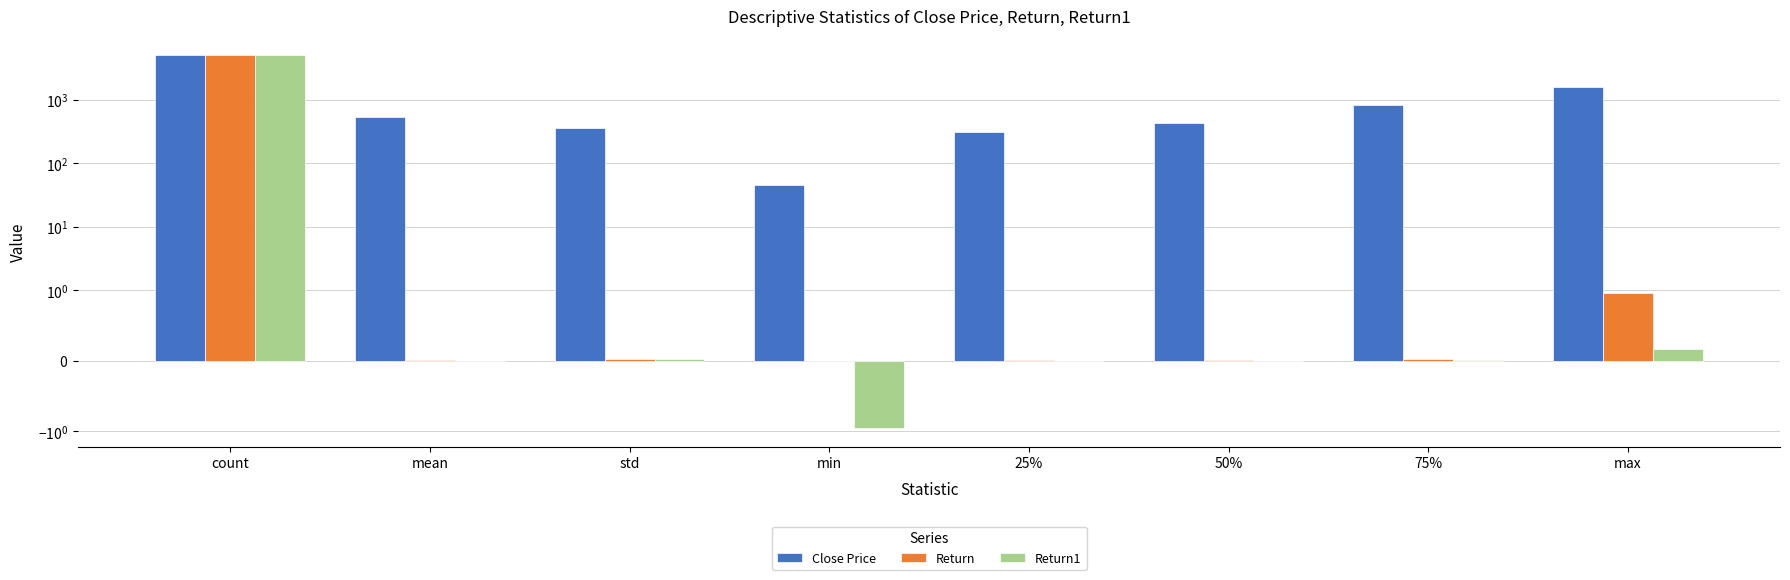

How many data points does each series have?

8